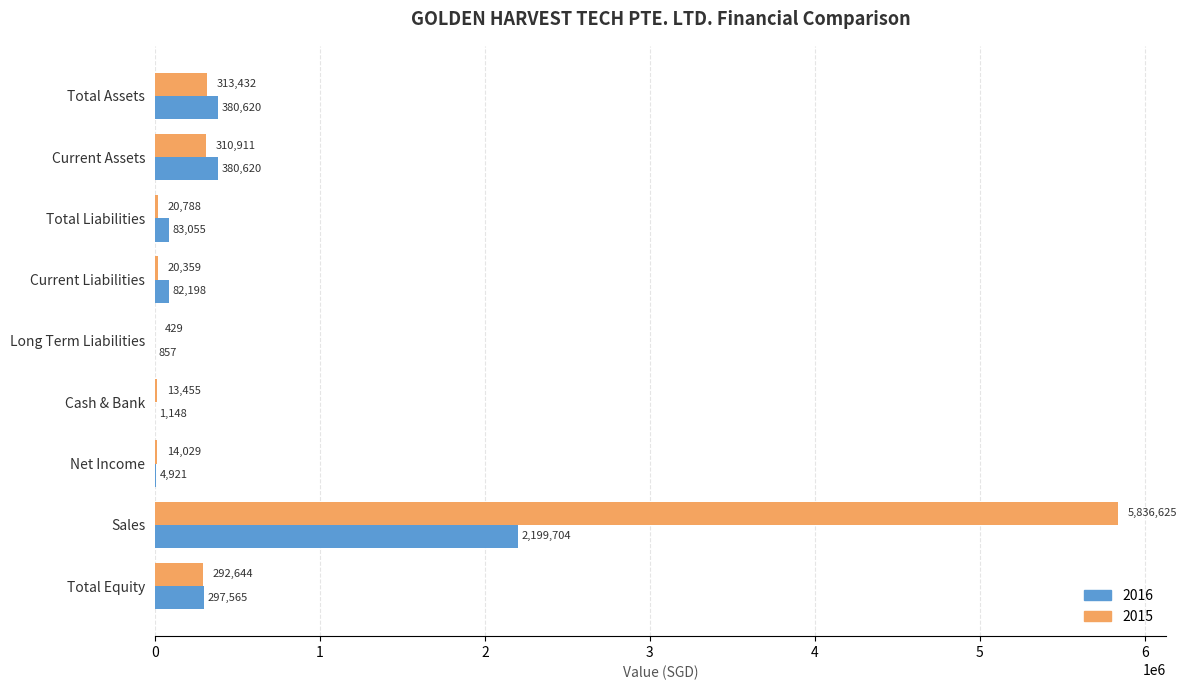

What value does the 2016 series have at Total Equity?

297565